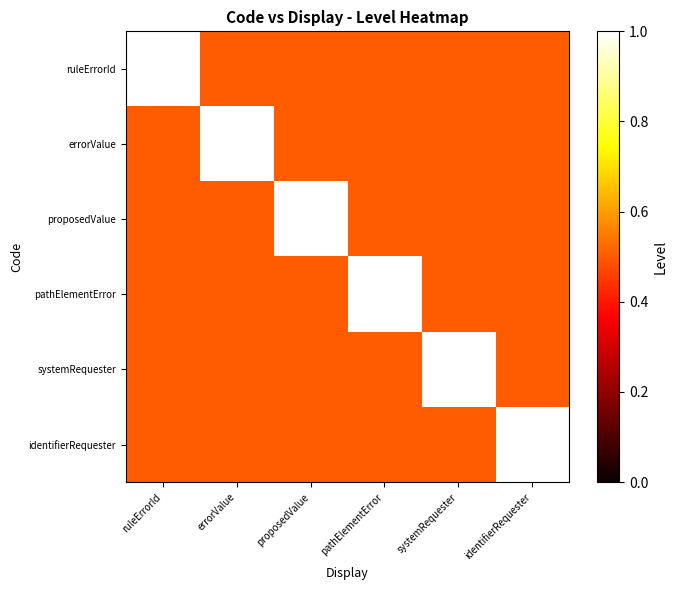

Reading left to right, extract all data points from this chart.

ruleErrorId: ruleErrorId=1.0	errorValue=0.5	proposedValue=0.5	pathElementError=0.5	systemRequester=0.5	identifierRequester=0.5
errorValue: ruleErrorId=0.5	errorValue=1.0	proposedValue=0.5	pathElementError=0.5	systemRequester=0.5	identifierRequester=0.5
proposedValue: ruleErrorId=0.5	errorValue=0.5	proposedValue=1.0	pathElementError=0.5	systemRequester=0.5	identifierRequester=0.5
pathElementError: ruleErrorId=0.5	errorValue=0.5	proposedValue=0.5	pathElementError=1.0	systemRequester=0.5	identifierRequester=0.5
systemRequester: ruleErrorId=0.5	errorValue=0.5	proposedValue=0.5	pathElementError=0.5	systemRequester=1.0	identifierRequester=0.5
identifierRequester: ruleErrorId=0.5	errorValue=0.5	proposedValue=0.5	pathElementError=0.5	systemRequester=0.5	identifierRequester=1.0